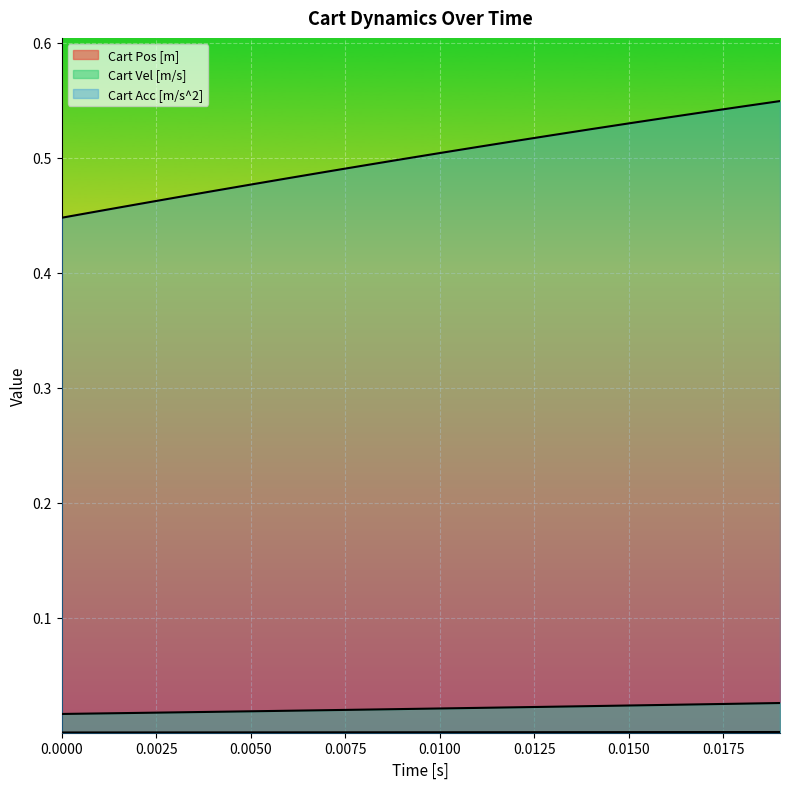

Does the chart display data point markers on the line(s)?

No